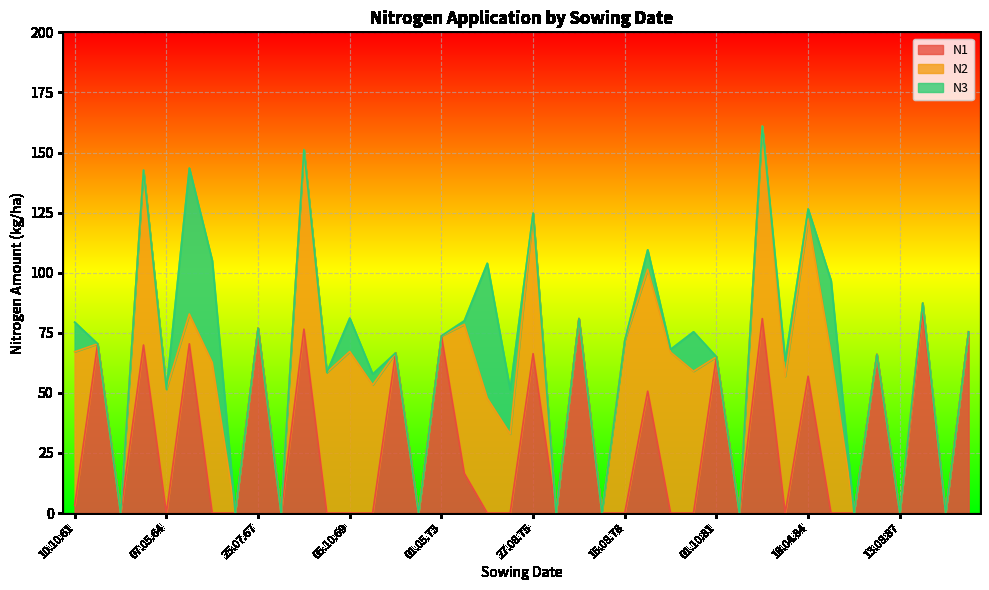

After their last crossing, which series has the higher values: N3 or N2?

N2